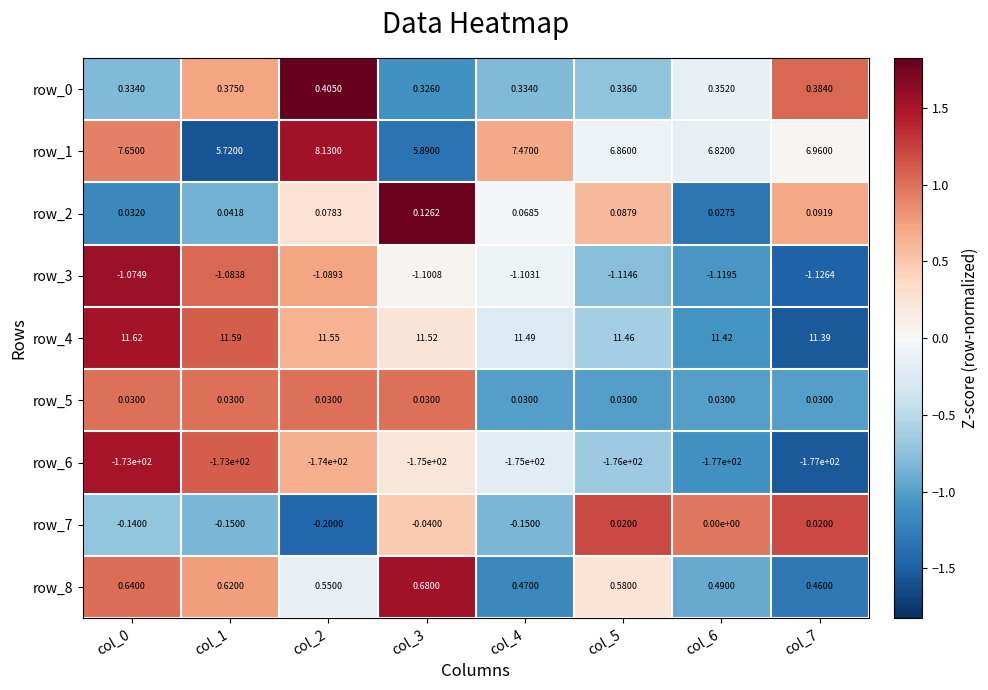

At how many categories does at least one series exceed 0?

8